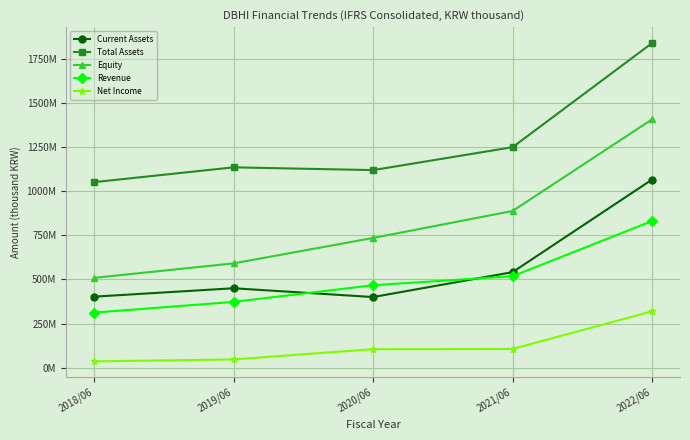

Is the value of Current Assets at 2019/06 greater than the value of Net Income at 2021/06?

Yes